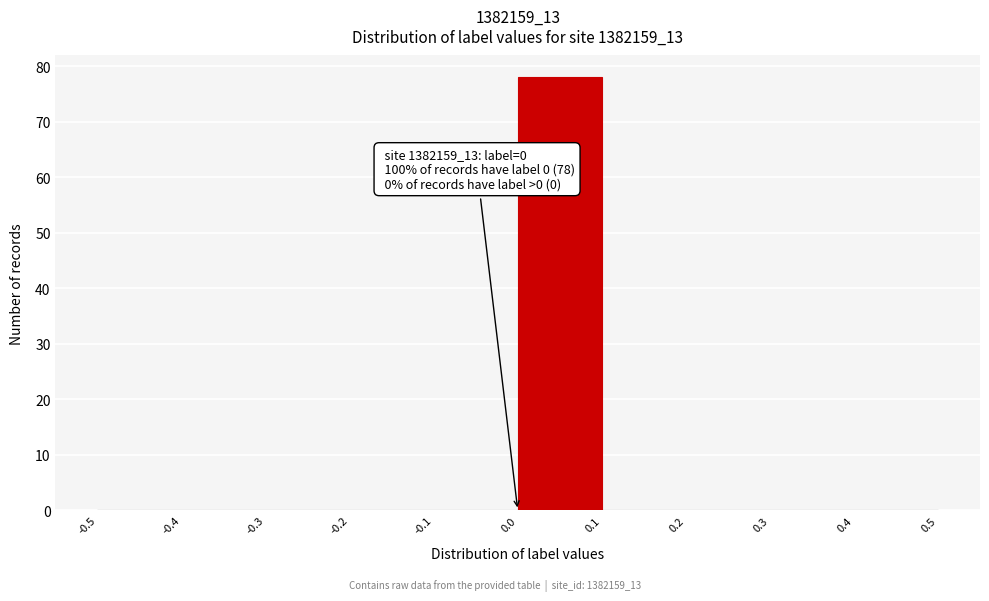

Which range on the x-axis has the tallest bar?

0.0 to 0.1